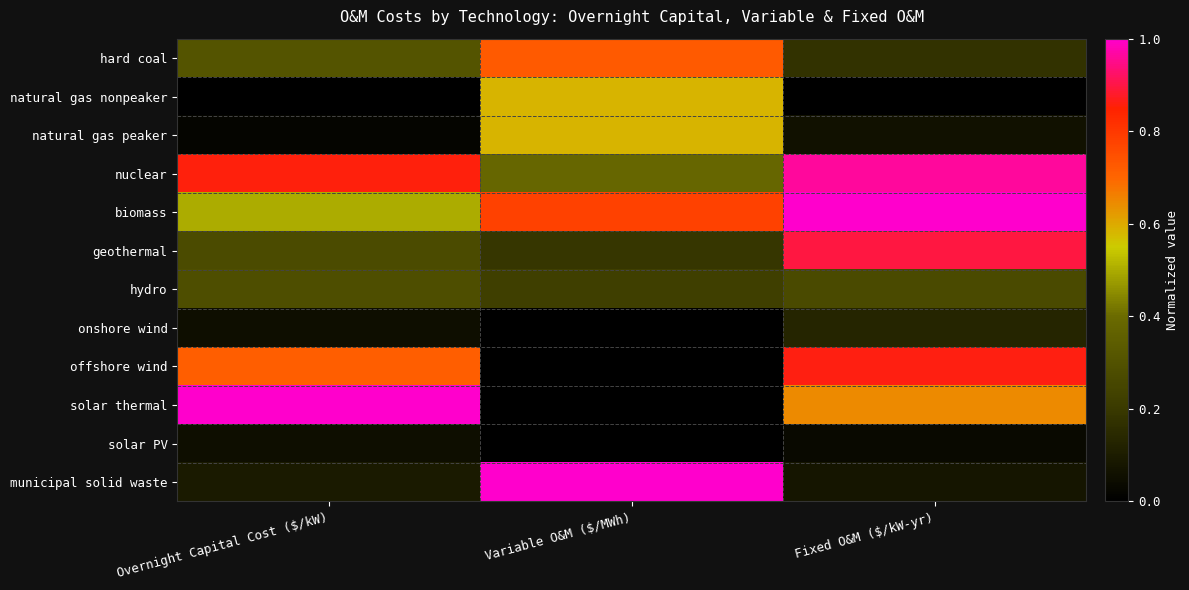

Between Overnight Capital Cost ($/kW) and Variable O&M ($/MWh), which is larger?

Variable O&M ($/MWh)